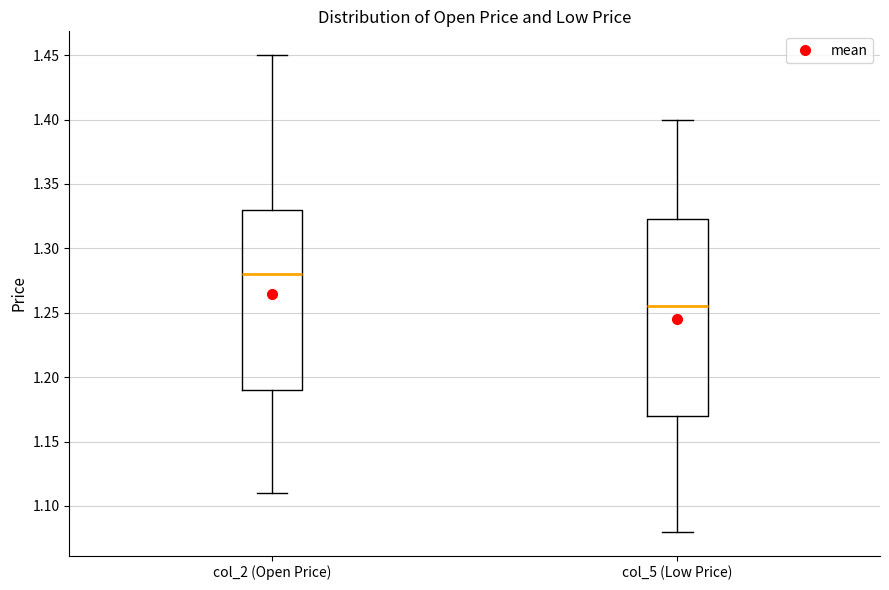

Comparing the boxes themselves (not the whiskers), which one is the tallest?

col_5 (Low Price)